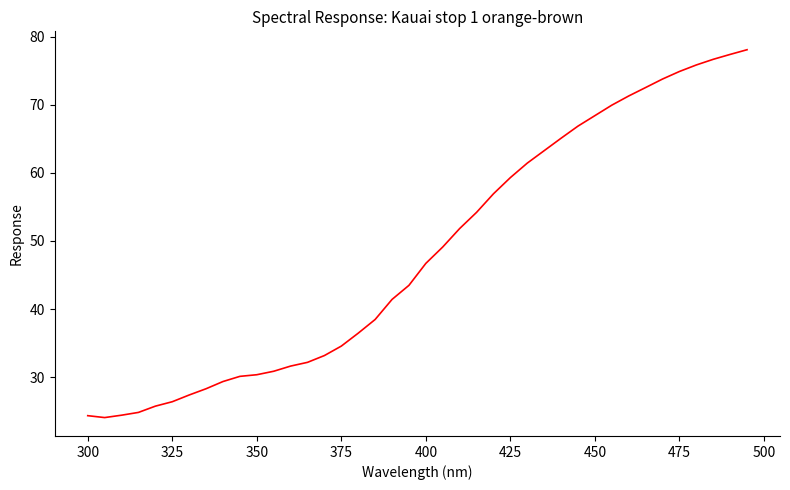

What is the difference between the maximum and minimum values?

54.1